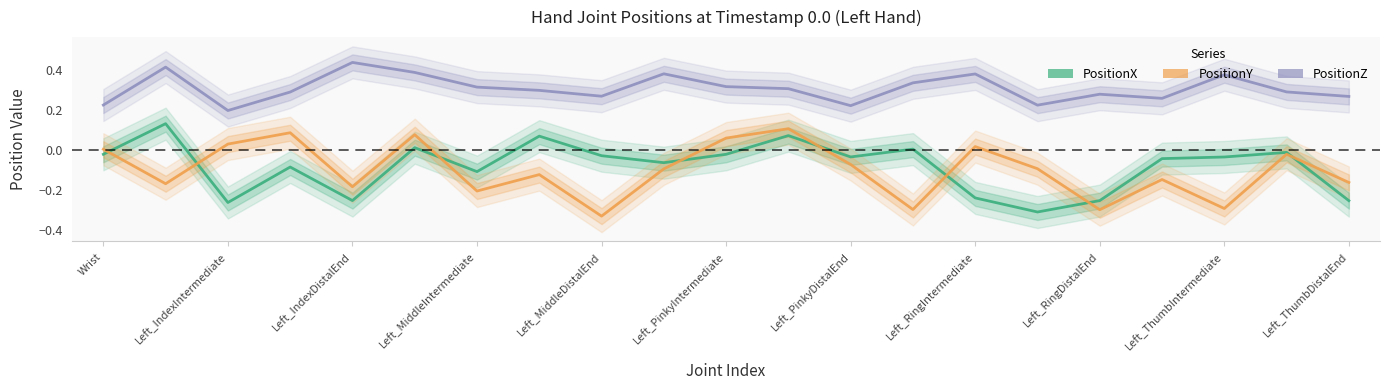

Between Left_MiddleDistalEnd and Left_RingIntermediate, which series saw the biggest shift?

PositionY